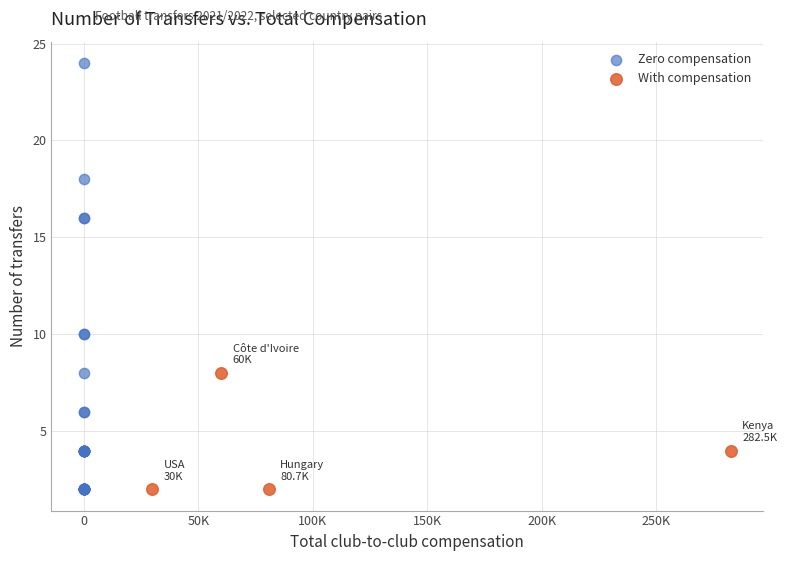

Which series has the widest spread of Y values?

Zero compensation